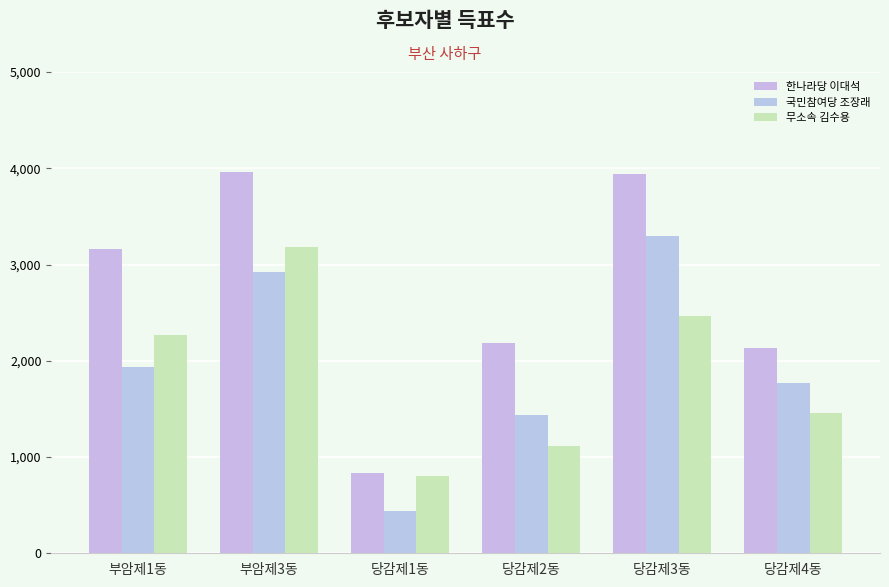

What are all the series names shown in the legend?

한나라당 이대석, 국민참여당 조장래, 무소속 김수용